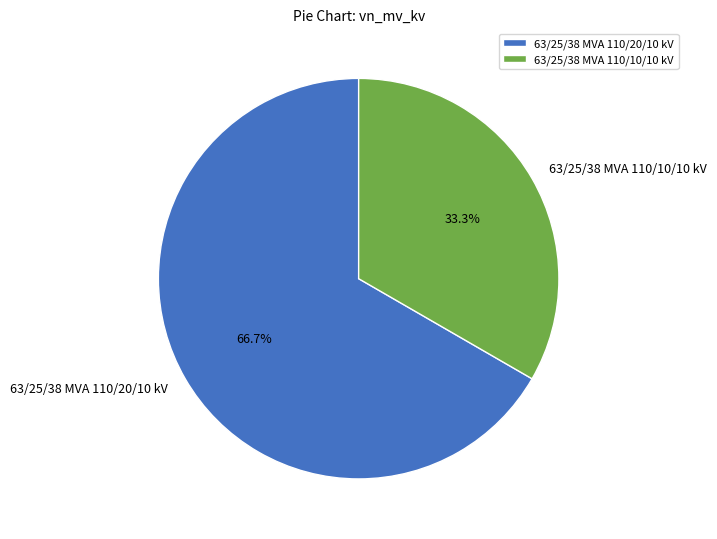

To the nearest percent, what is the combined percentage of 63/25/38 MVA 110/10/10 kV and 63/25/38 MVA 110/20/10 kV?

100%